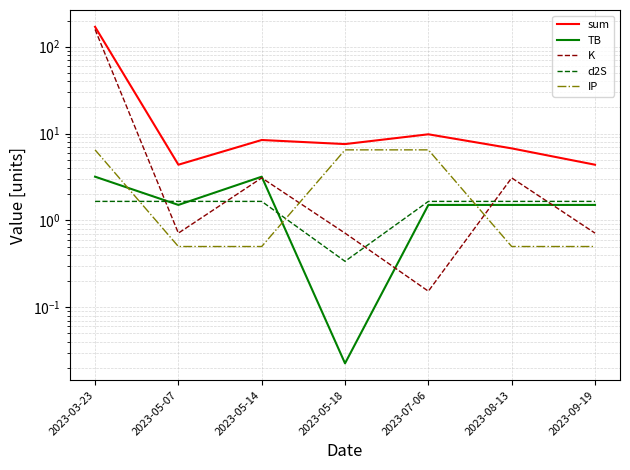

How many distinct data groups are displayed?

5